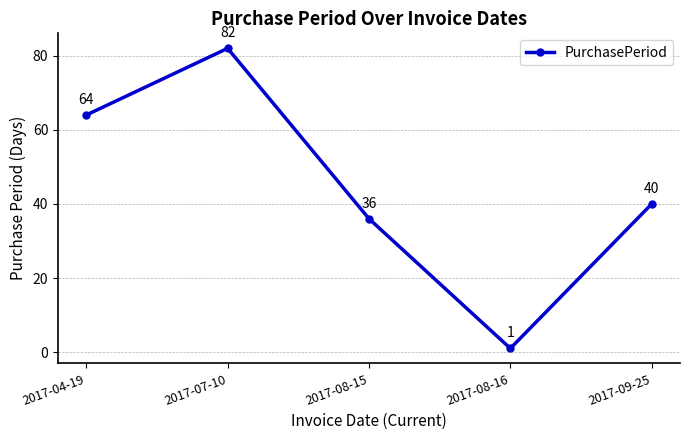

What is the average value?

45